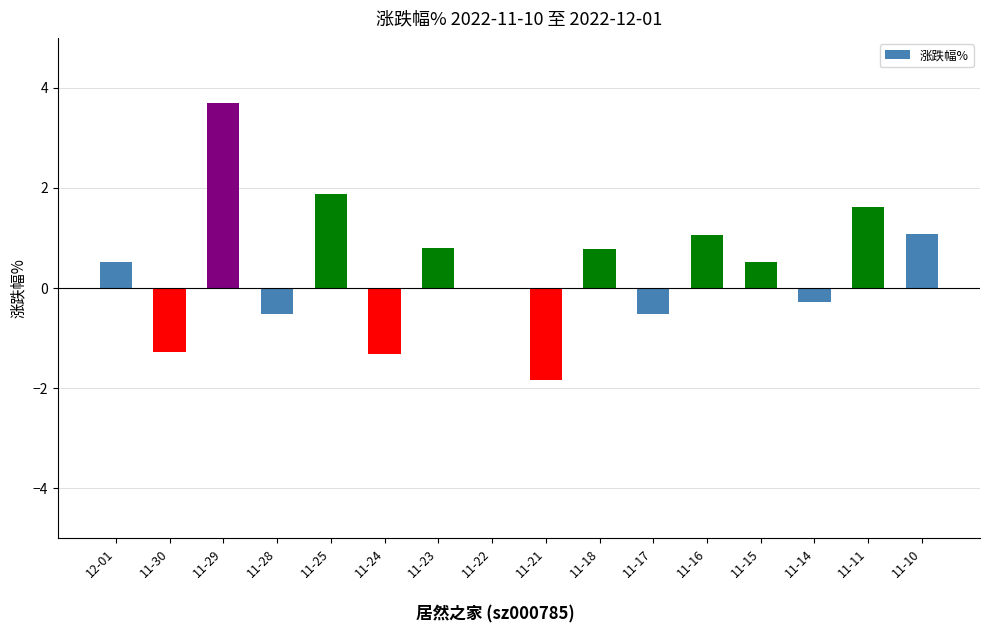

What is the sum of all values?

6.2